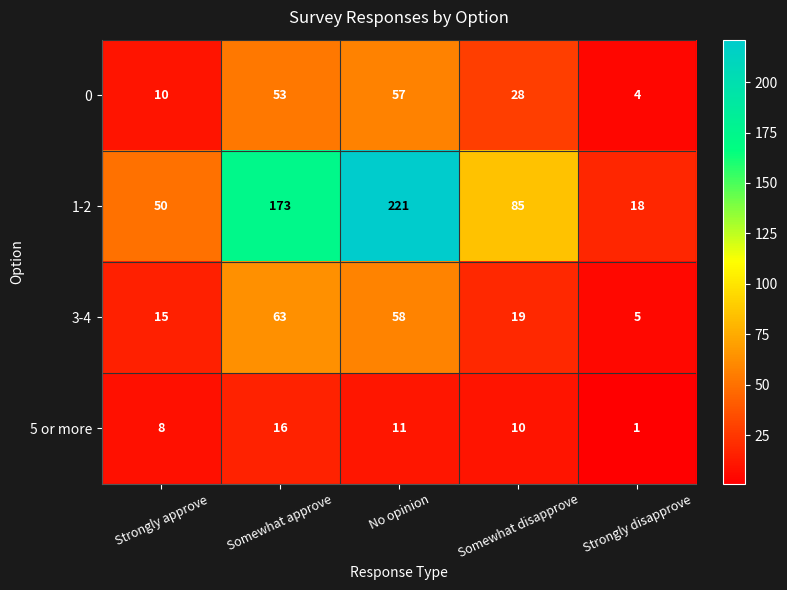

Which series has the largest range (max minus min)?

1-2